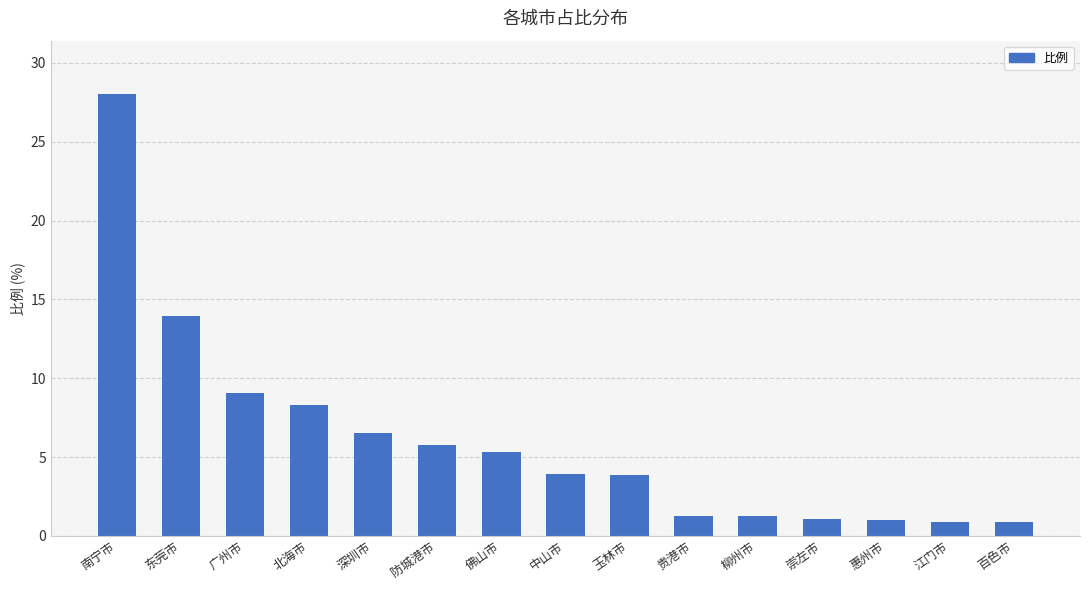

Which category has the highest value across all series?

南宁市